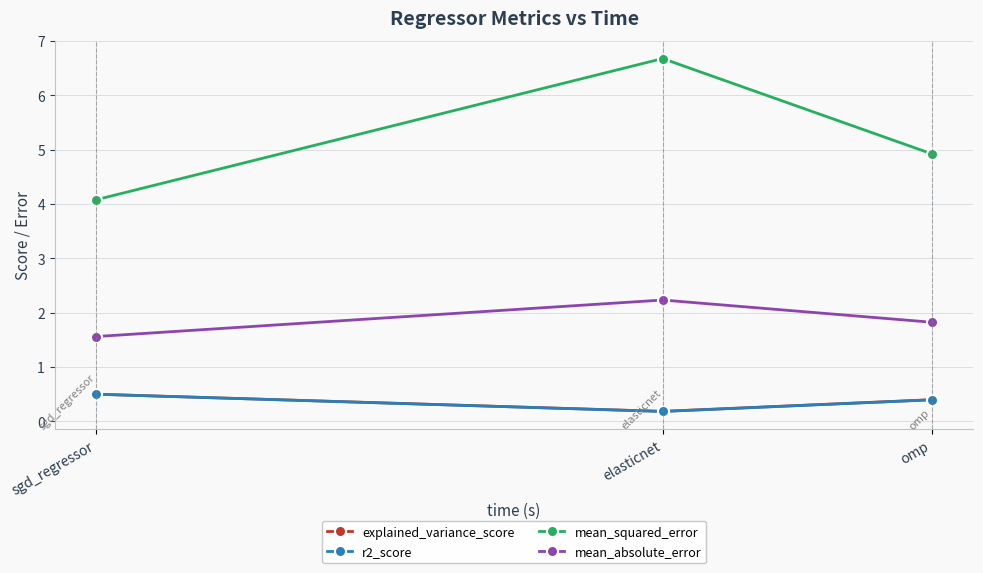

Is the value of r2_score at sgd_regressor greater than the value of mean_squared_error at sgd_regressor?

No